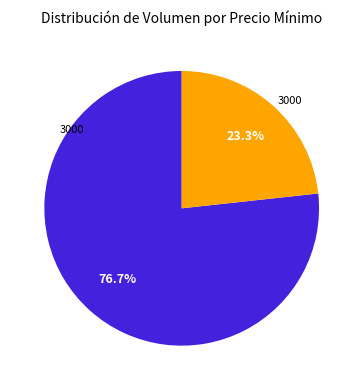

Is there any slice that represents more than half of the pie?

Yes